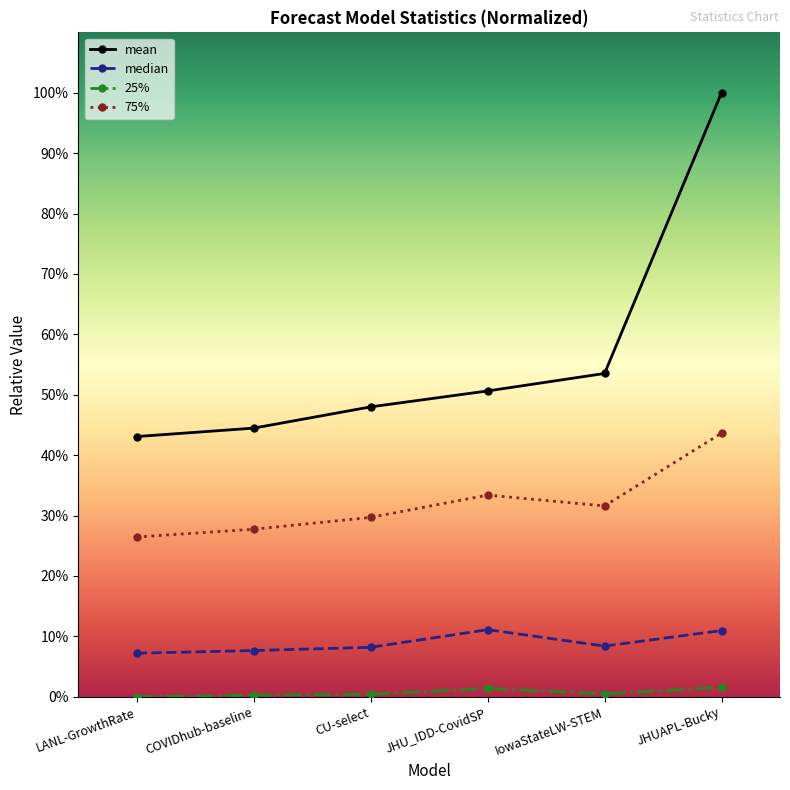

Which category has the highest value in the 75% series?

JHUAPL-Bucky